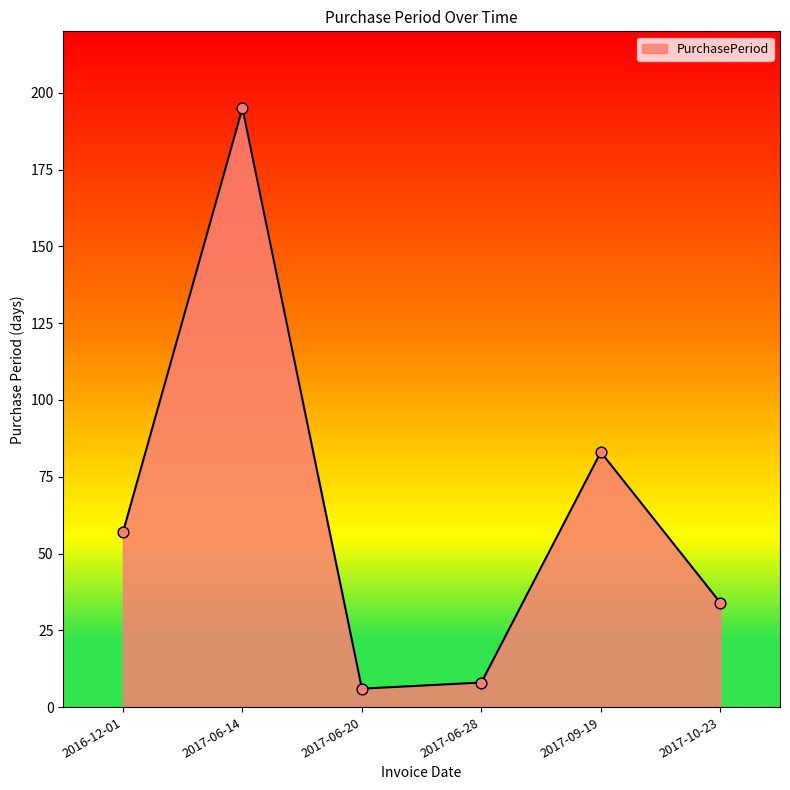

Approximately how many times larger is the value at 2017-10-23 compared to 2017-06-28?

4.2